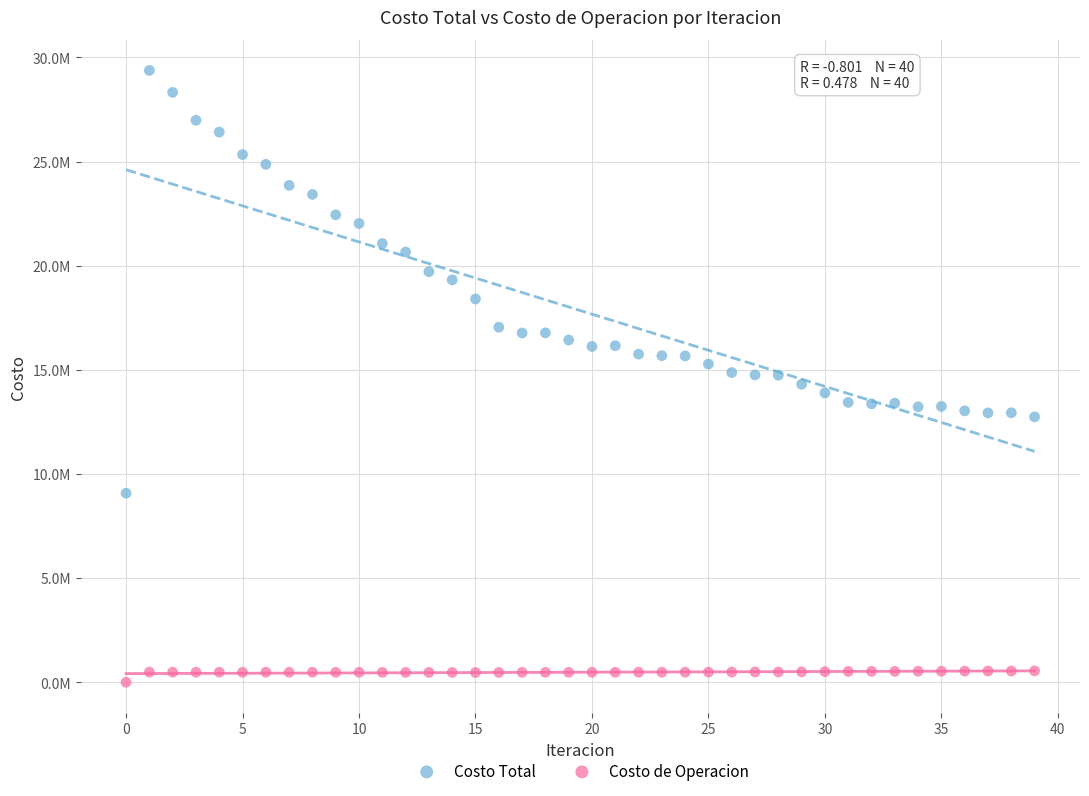

Which series contains the highest Y value?

Costo Total